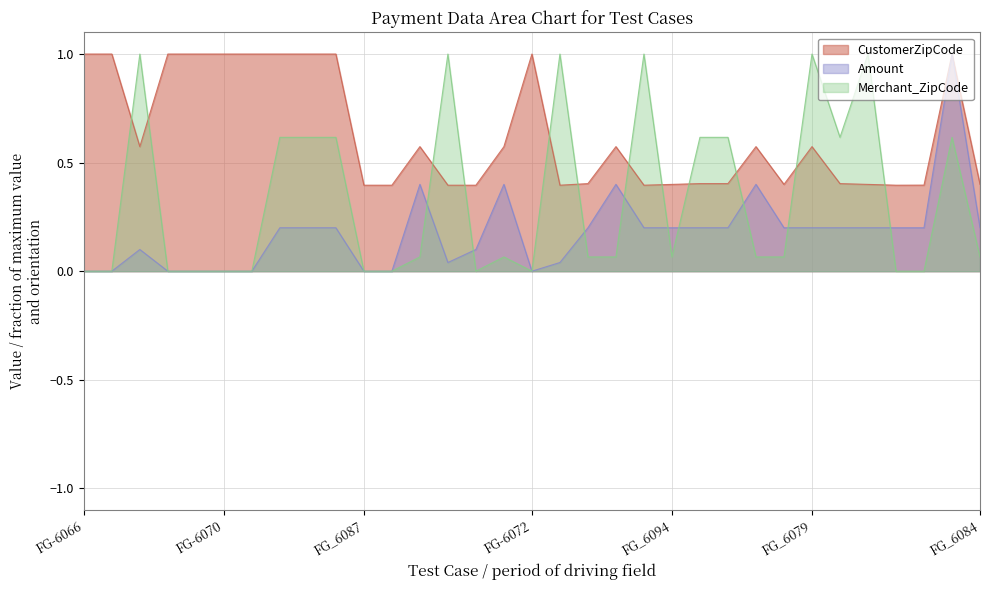

What are all the series names shown in the legend?

CustomerZipCode, Amount, Merchant_ZipCode